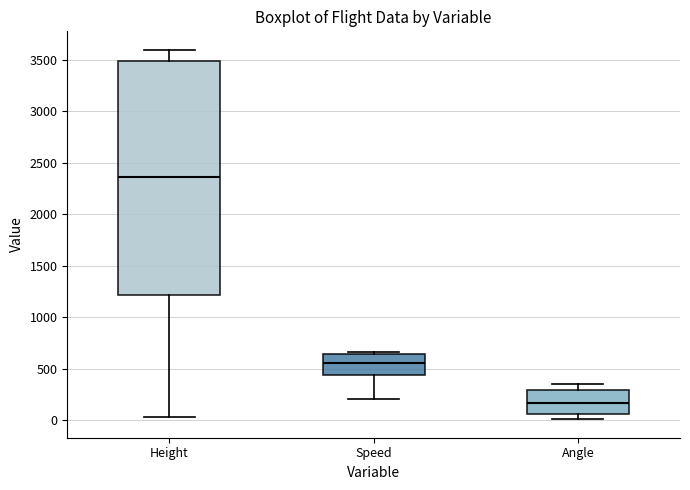

Which box is the tallest, from its lower edge to its upper edge?

Height